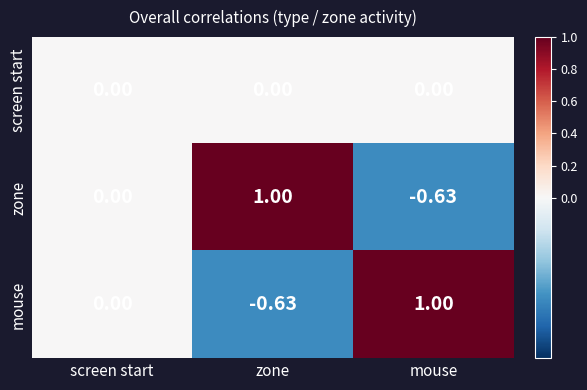

Which category has the lowest value in the mouse series?

zone